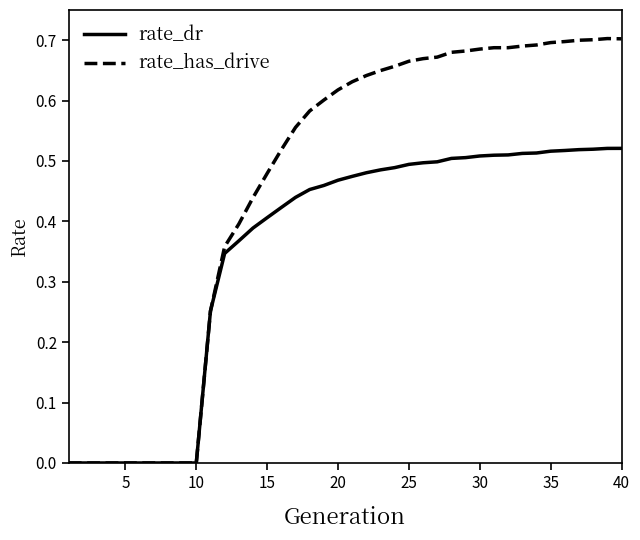

Does the chart have visible grid lines?

No